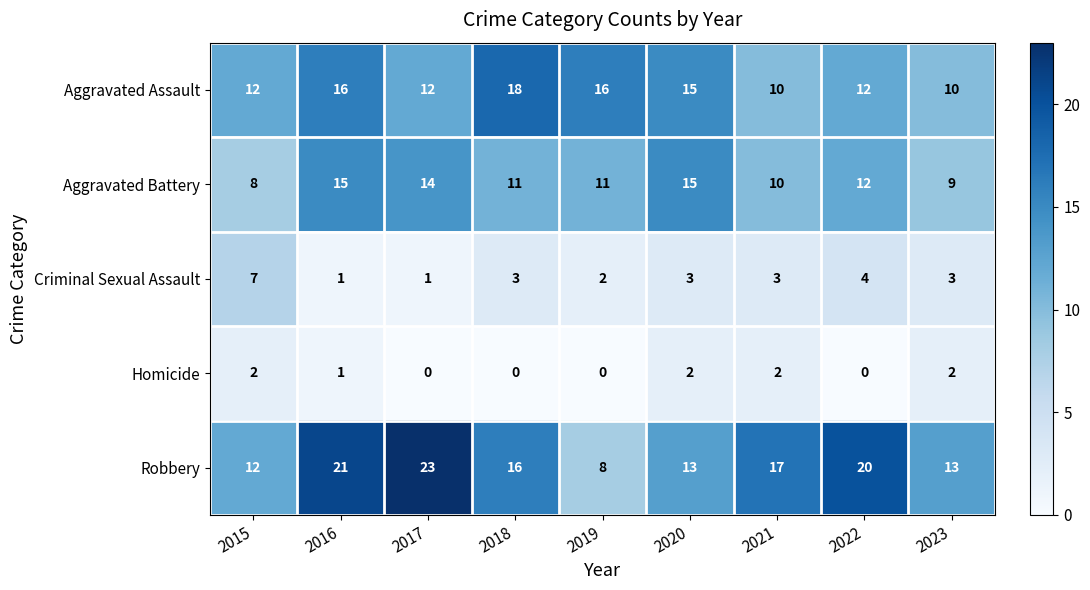

Rank the series by their maximum value, from highest to lowest.

Robbery, Aggravated Assault, Aggravated Battery, Criminal Sexual Assault, Homicide